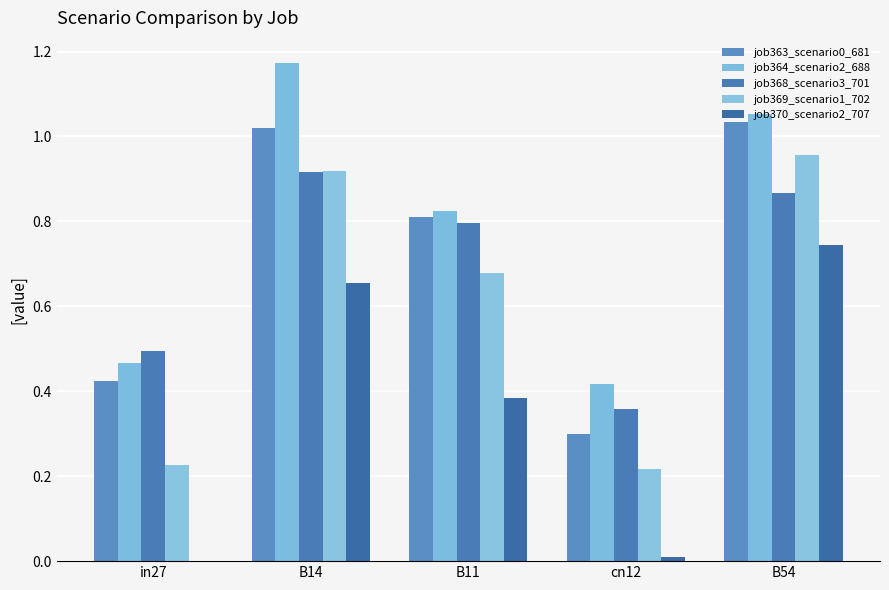

What is the label of the 3rd bar from the left?

B11